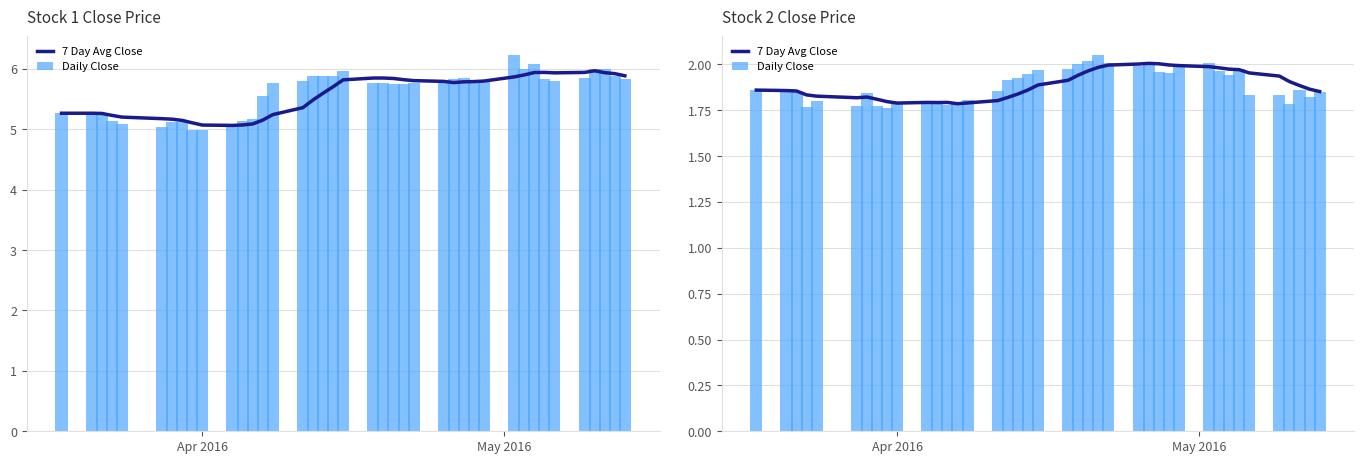

Rank the series by their average value, from lowest to highest.

Daily Close, 7 Day Avg Close